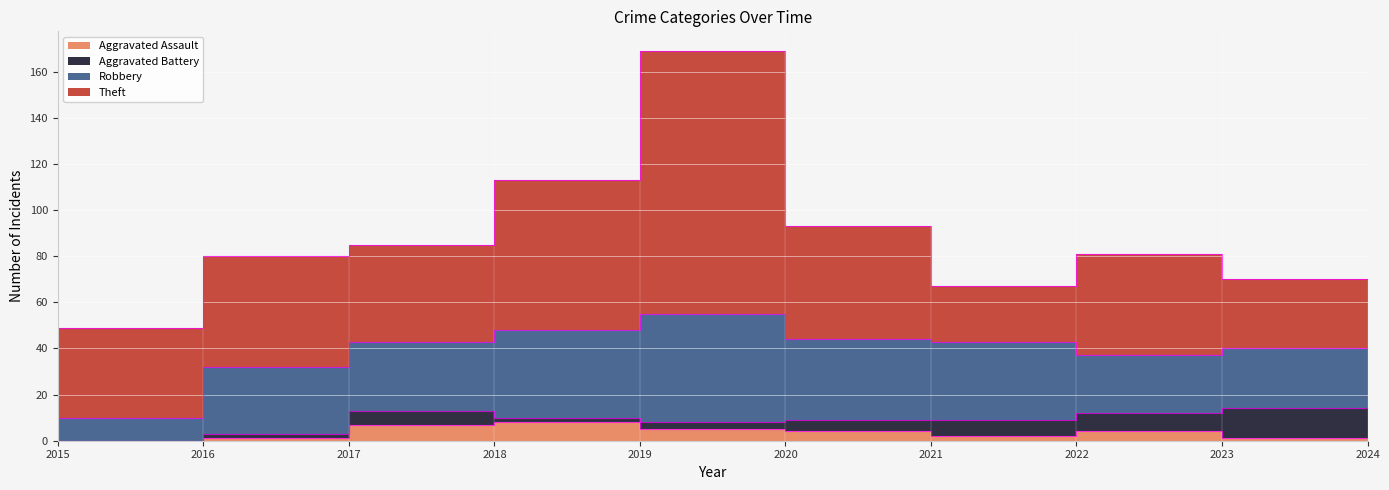

Reading right to left, what are all the values shown in this chart?

Aggravated Assault: 2024=4	2023=1	2022=4	2021=2	2020=4	2019=5	2018=8	2017=7	2016=1	2015=0
Aggravated Battery: 2024=14	2023=13	2022=8	2021=7	2020=5	2019=3	2018=2	2017=6	2016=2	2015=0
Robbery: 2024=22	2023=26	2022=25	2021=34	2020=35	2019=47	2018=38	2017=30	2016=29	2015=10
Theft: 2024=24	2023=30	2022=44	2021=24	2020=49	2019=114	2018=65	2017=42	2016=48	2015=39